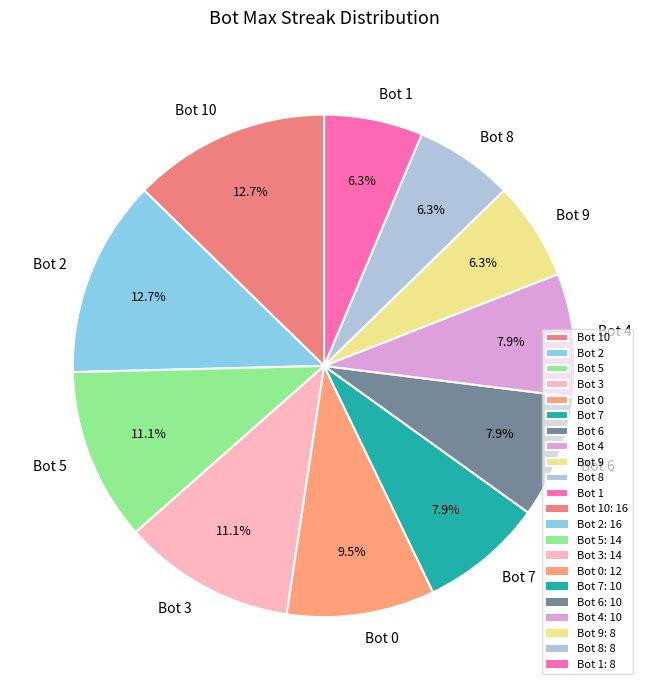

To the nearest percent, what is the average slice percentage?

9%